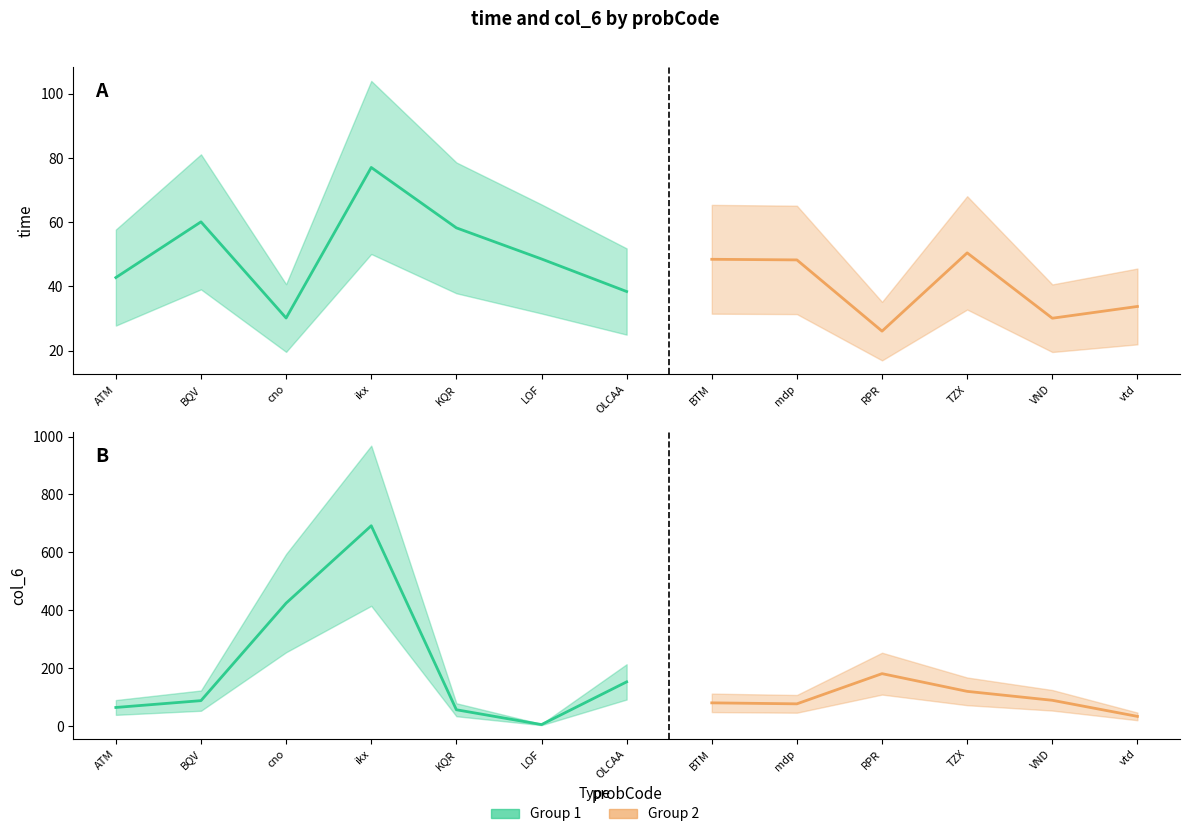

True or false: col_6 and time cross at least once.

True